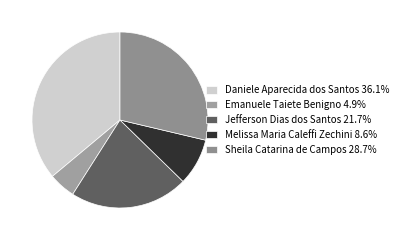

True or false: Sheila Catarina de Campos accounts for 37% of the total.

False